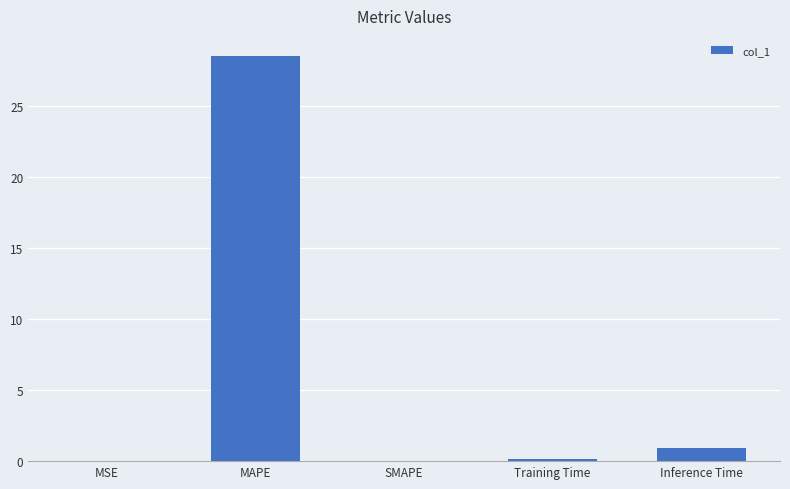

Are the bars horizontal?

No